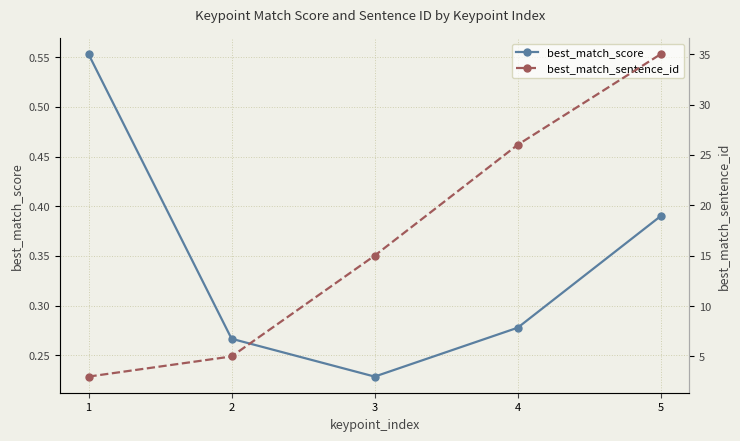

Rank the categories by best_match_sentence_id value from highest to lowest.

5, 4, 3, 2, 1